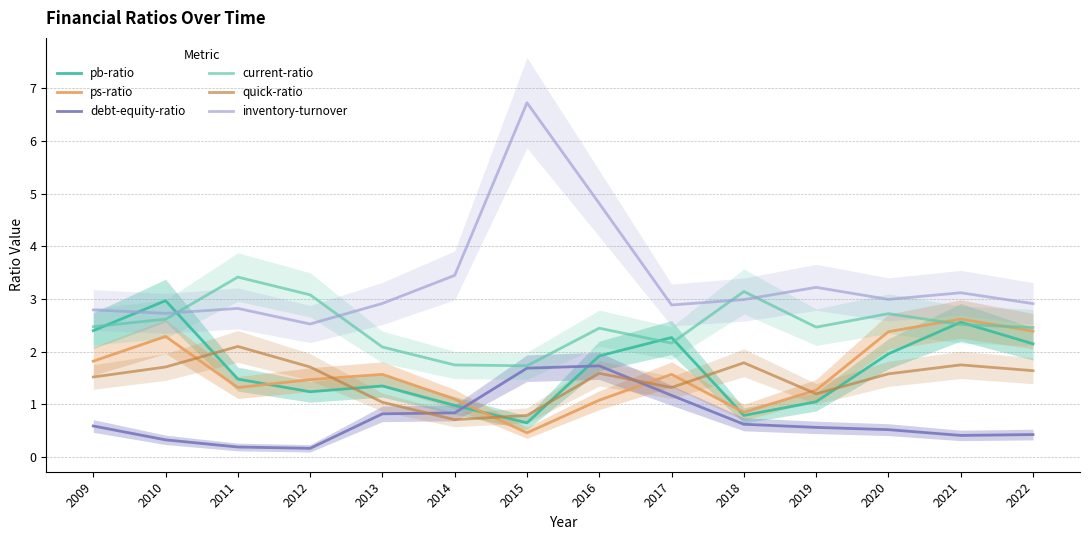

Where is the first local minimum for pb-ratio?

2012